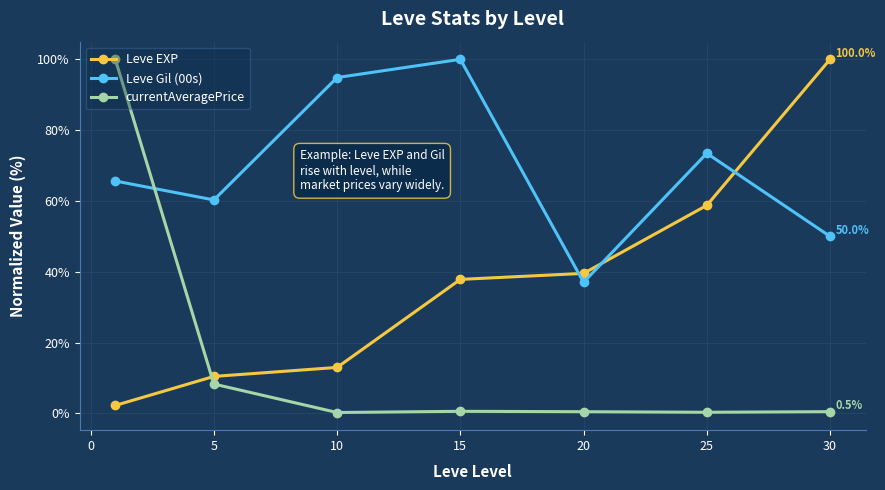

True or false: currentAveragePrice and Leve EXP cross at least once.

True